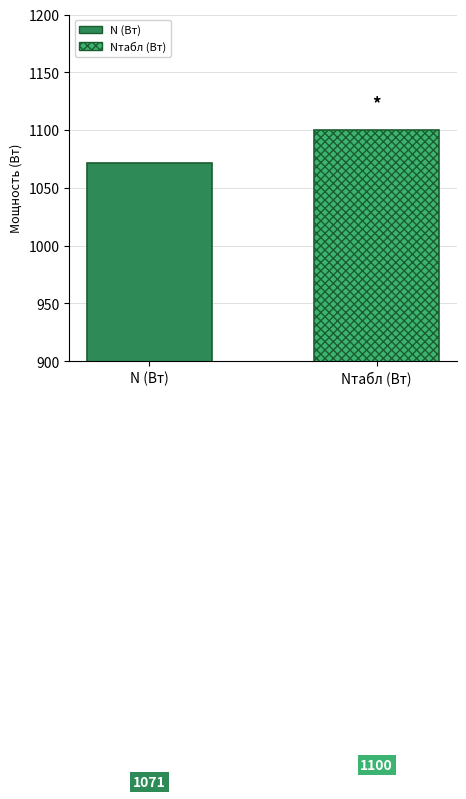

Which series has the largest range (max minus min)?

N (Вт)